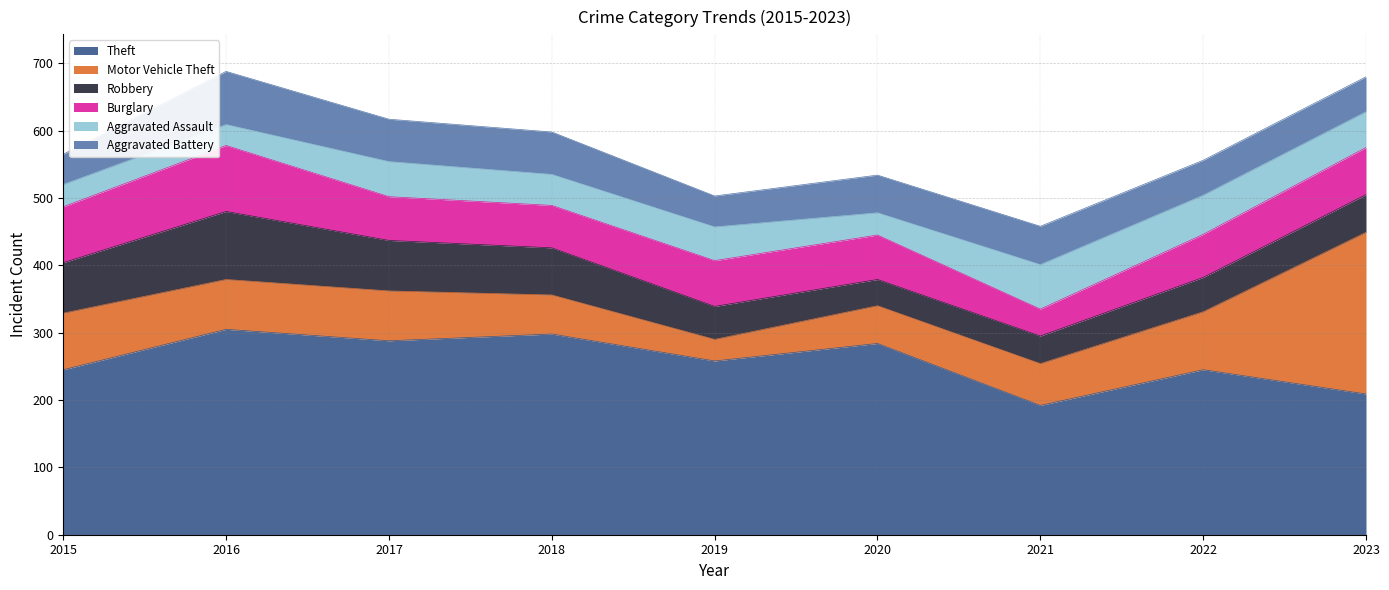

What are all the series names shown in the legend?

Theft, Motor Vehicle Theft, Robbery, Burglary, Aggravated Assault, Aggravated Battery